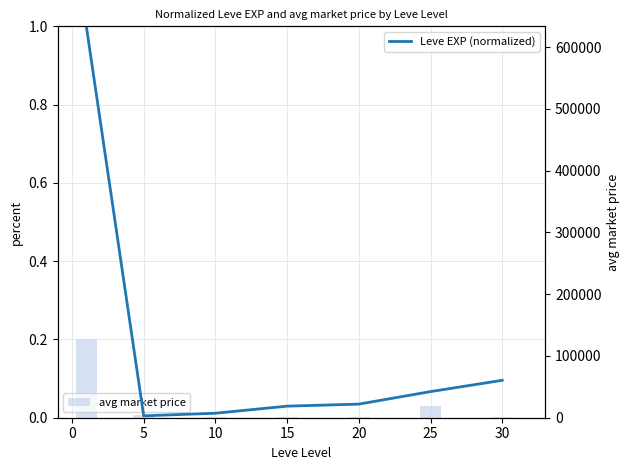

True or false: avg market price has a value of 126742.7 at 0.

True